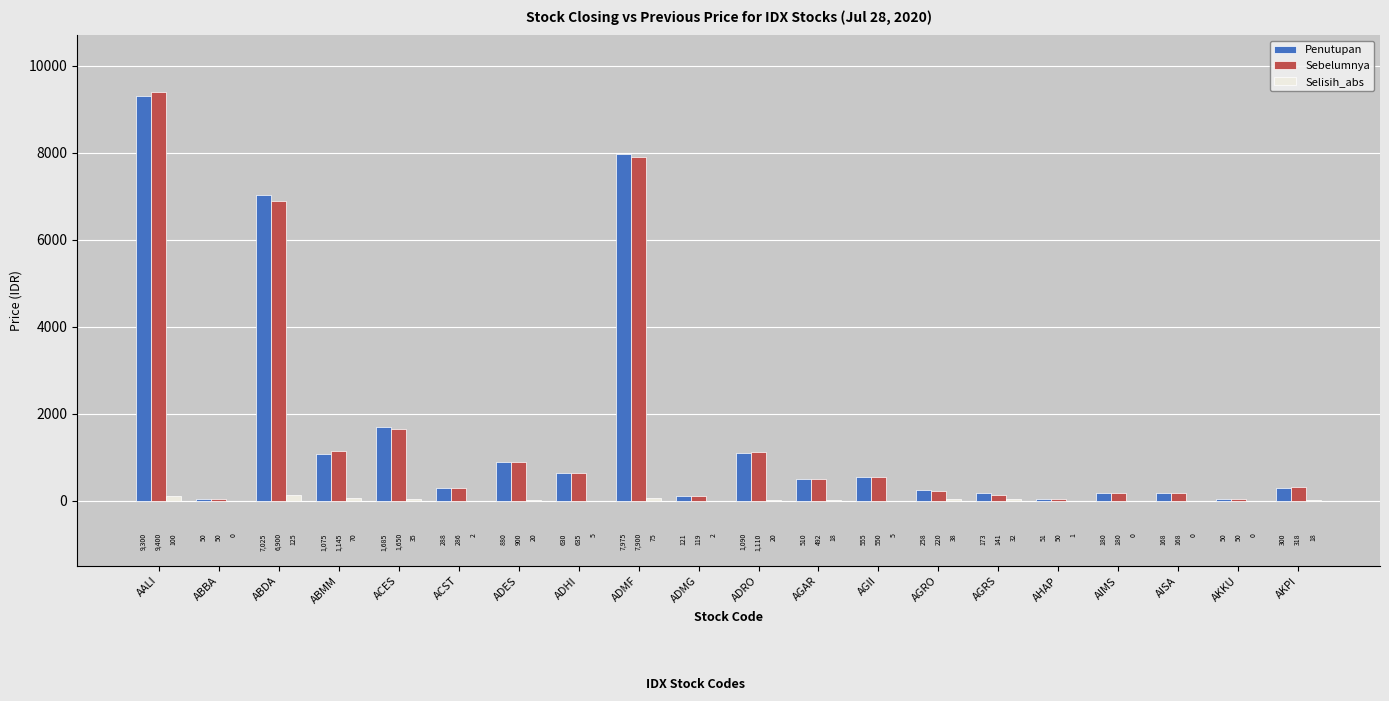

Which series changed the most between AALI and ABBA?

Sebelumnya